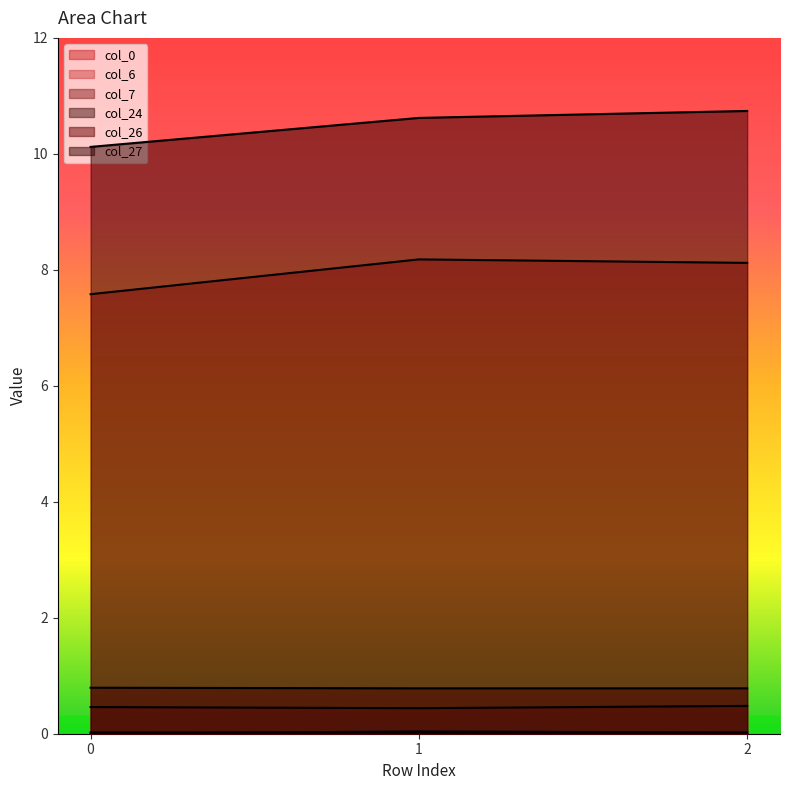

Which series has the largest range (max minus min)?

col_27